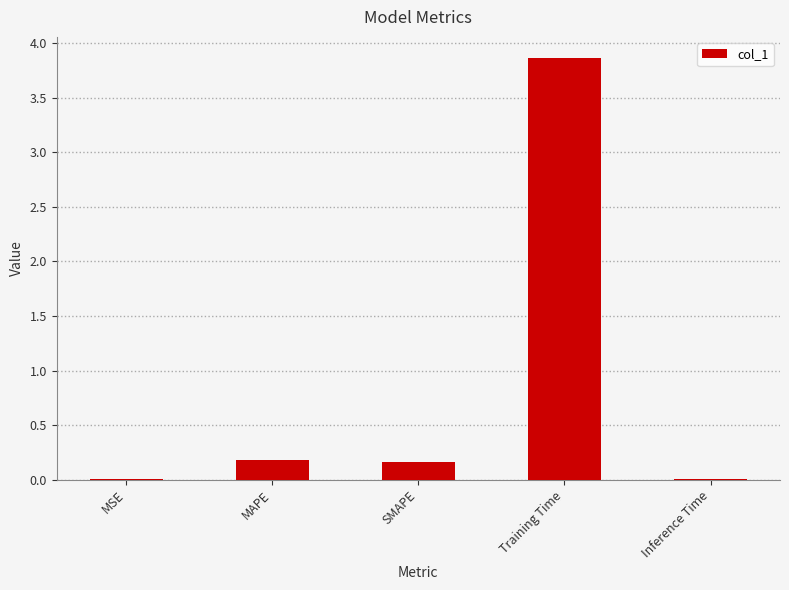

What is the change in value from MAPE to Training Time?

+3.7